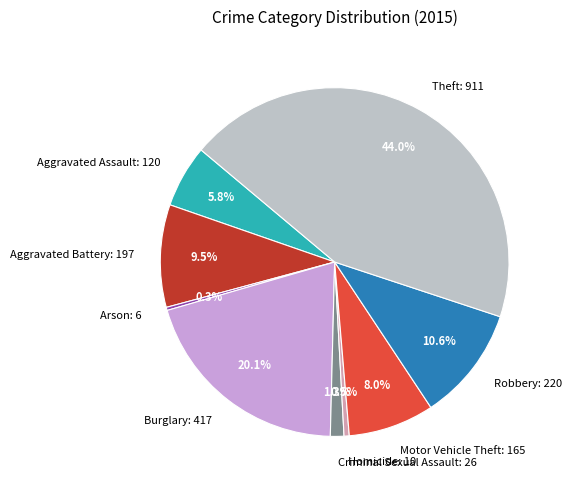

How many segments does this pie chart have?

9